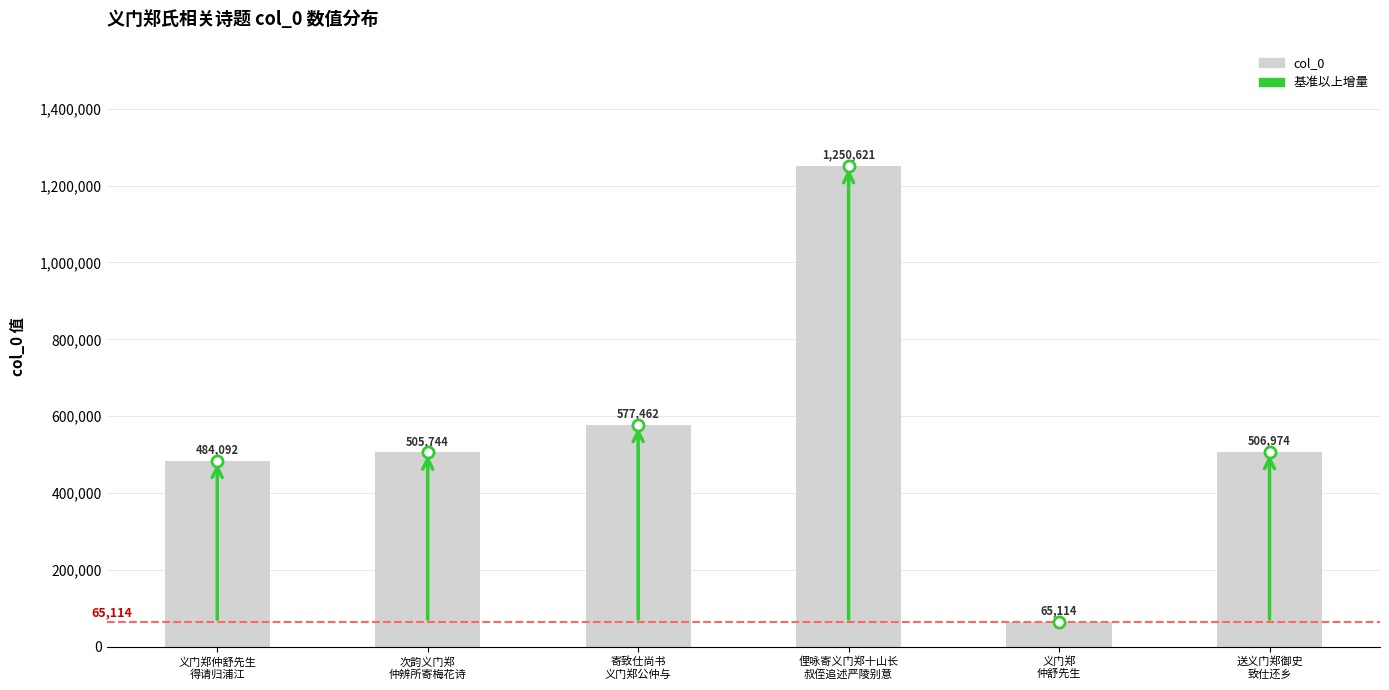

Which has a higher value, 送义门郑御史
致仕还乡 or 义门郑
仲舒先生?

送义门郑御史
致仕还乡